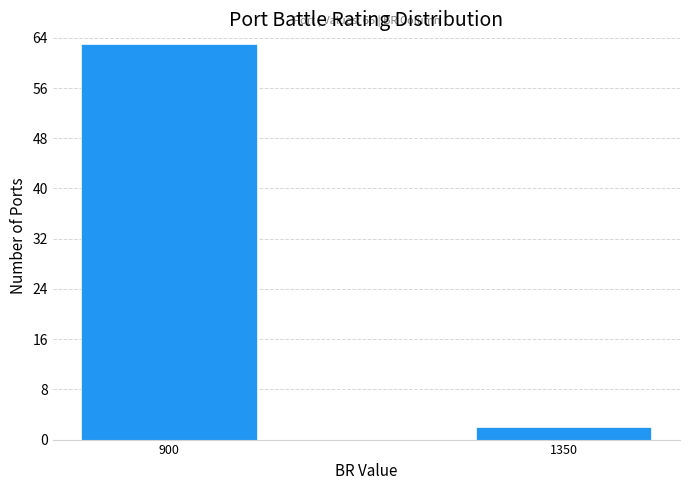

Reading left to right, transcribe all the data shown in this chart.

900=63	1350=2